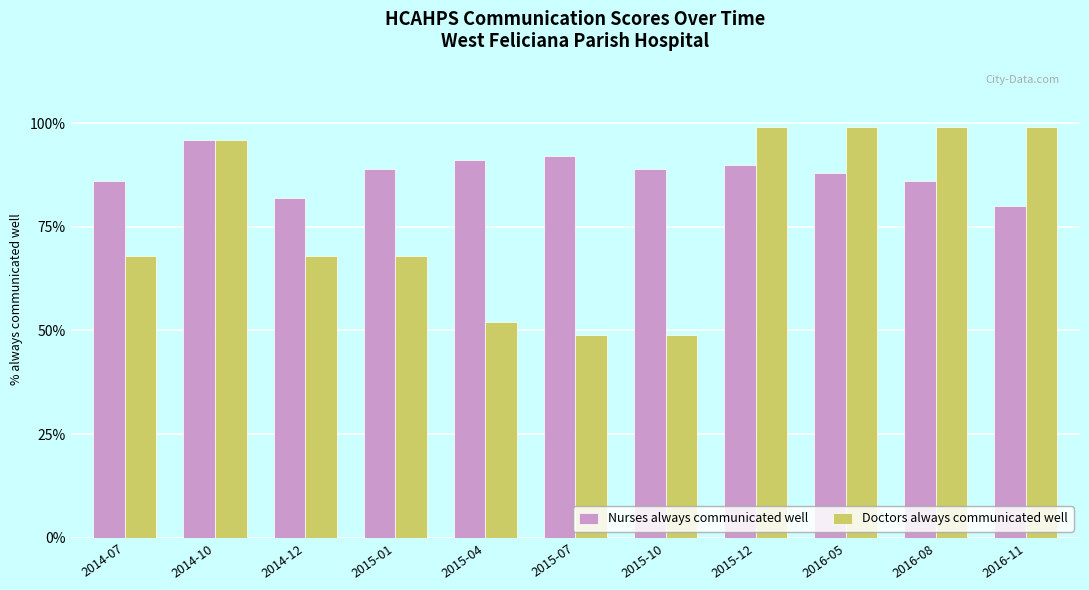

Is it true that Doctors always communicated well equals 72 at 2015-10?

False